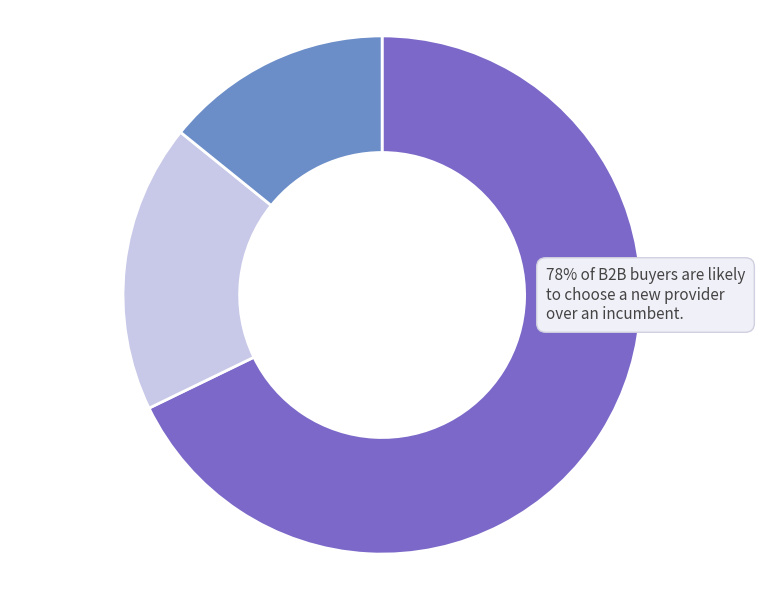

Is there any slice that represents more than half of the pie?

Yes